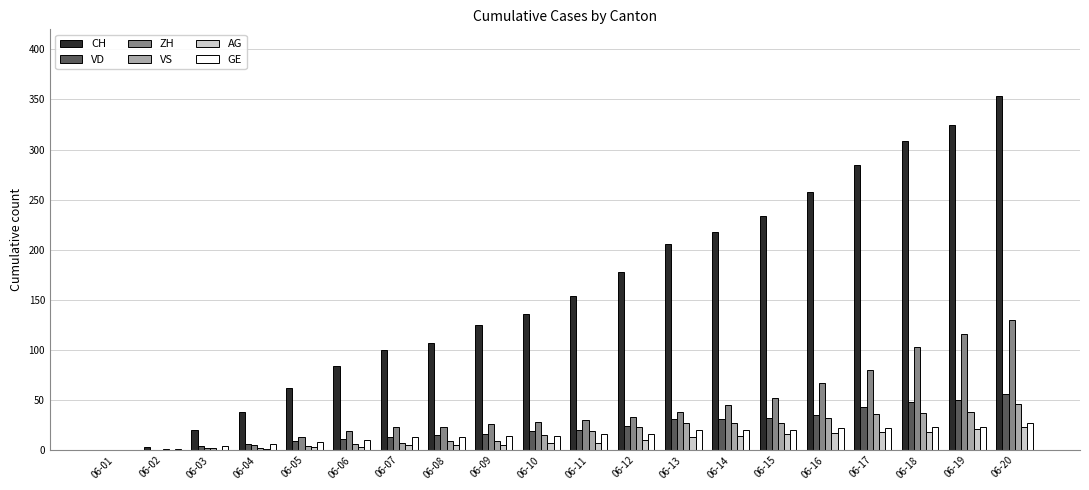

Count the number of data series in this chart.

6